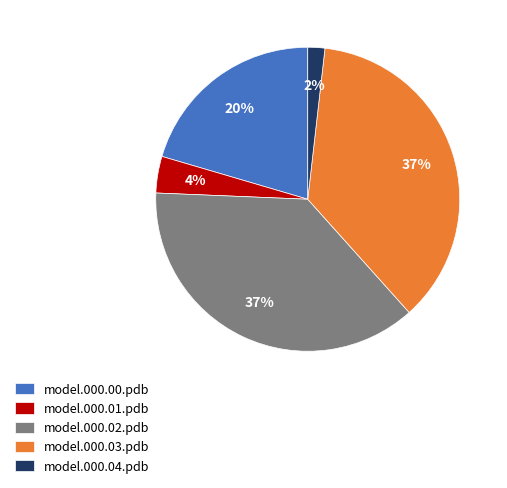

Which has a higher value, model.000.00.pdb or model.000.01.pdb?

model.000.00.pdb